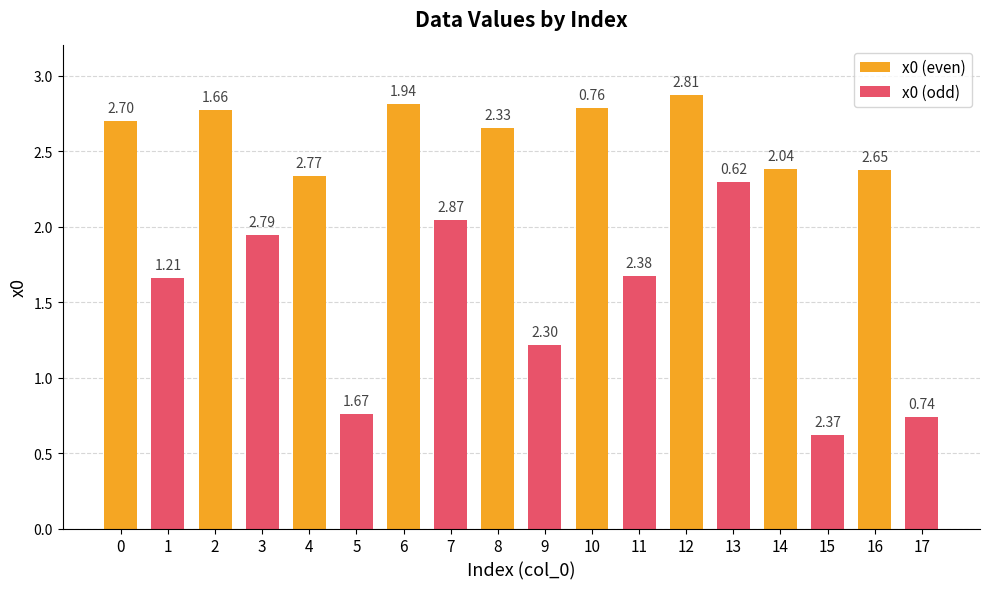

What is the sum of the x0 (odd) values at 14 and 2?

2.6